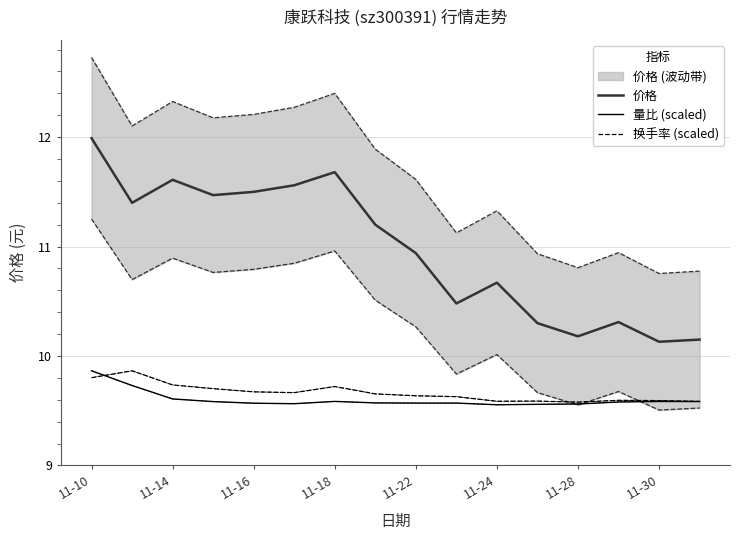

True or false: 换手率 (scaled) and 量比 (scaled) intersect in this chart.

True